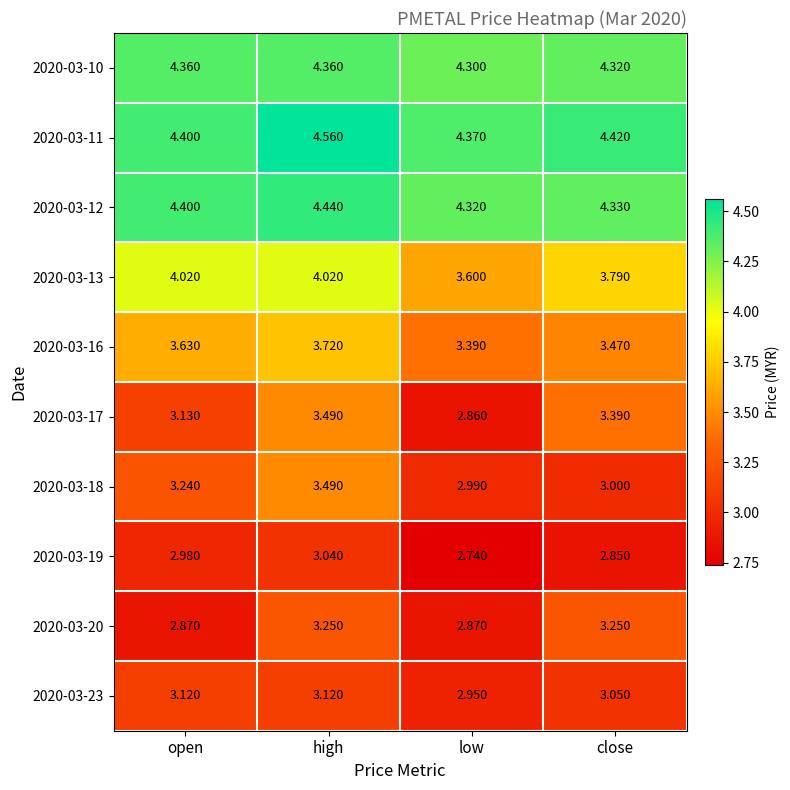

What is the difference between the highest and lowest values at open?

1.5